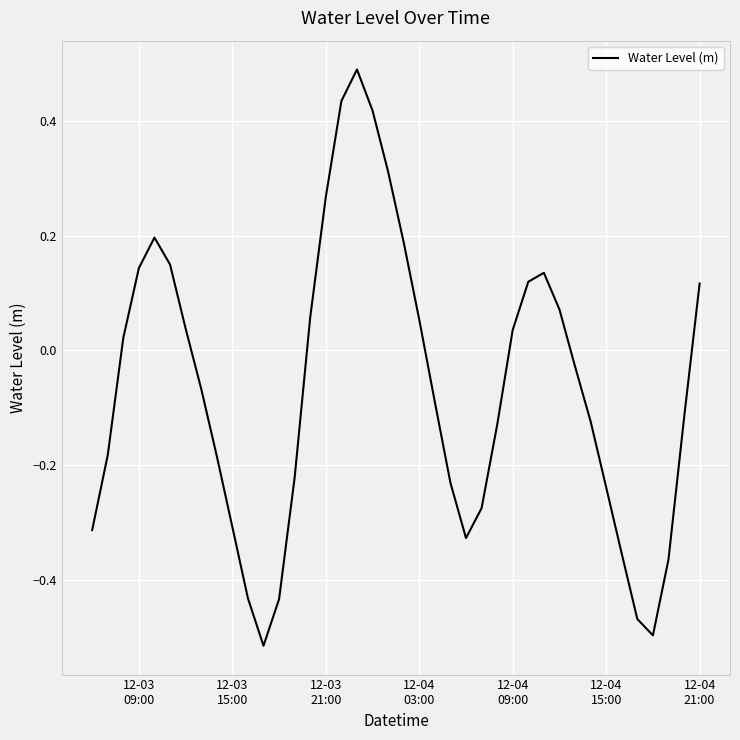

What is the greatest value displayed?

0.5